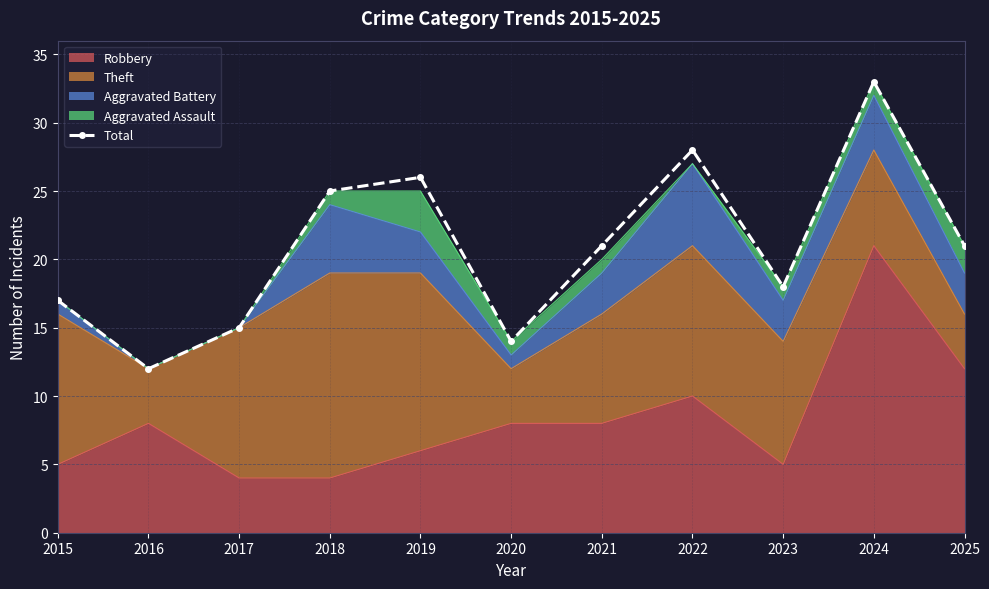

Approximately how many times larger is the value at 2016 compared to 2022?

0.4